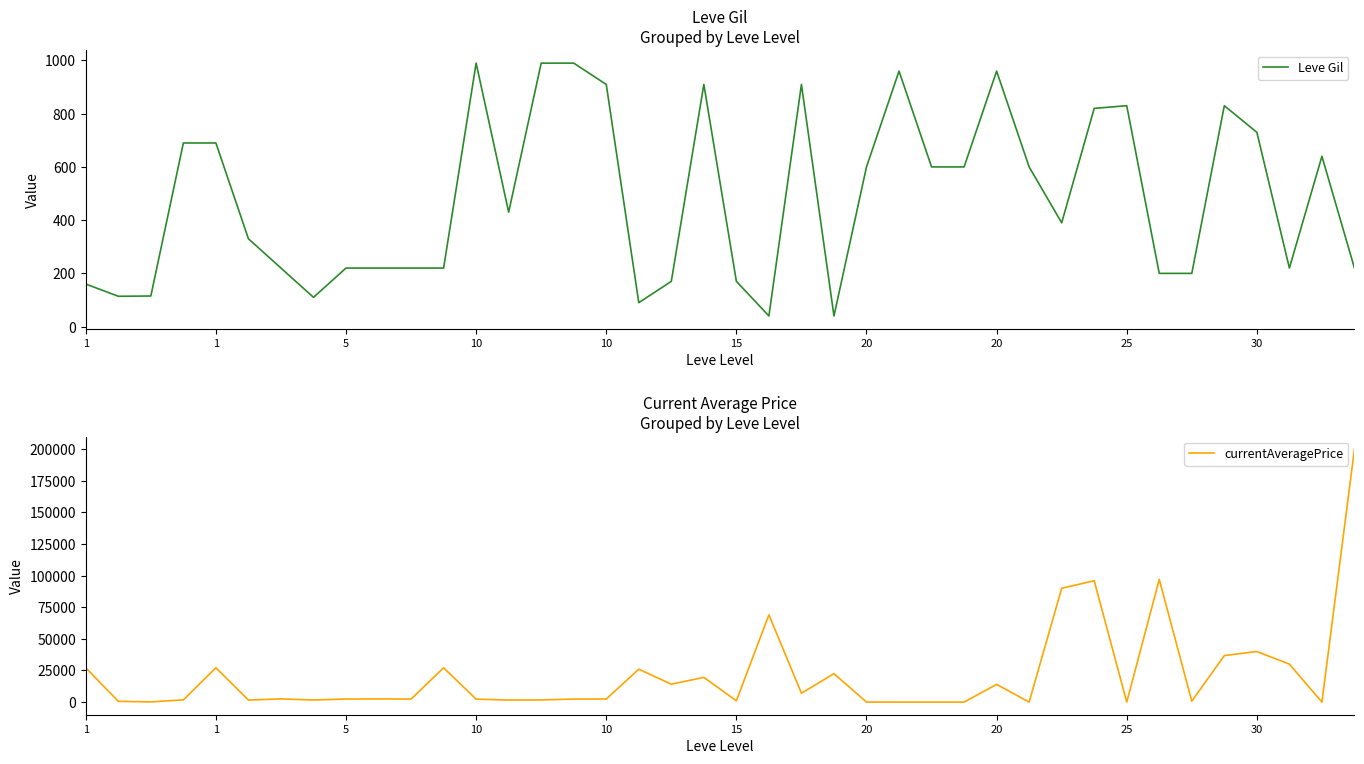

Where does the currentAveragePrice series first go above 2419?

1